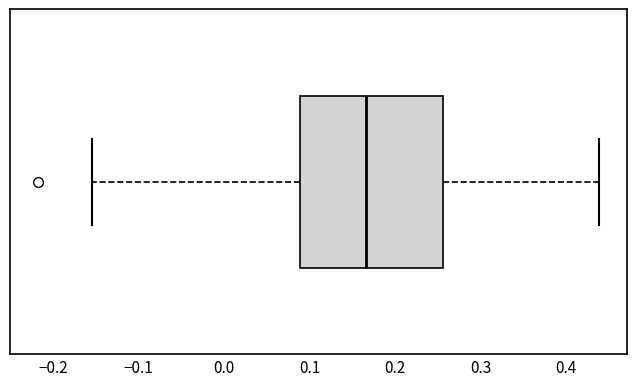

Where is the left edge of the box on the x-axis? The values are not printed on the chart, so give them approximately, as read against the axis.

0.09